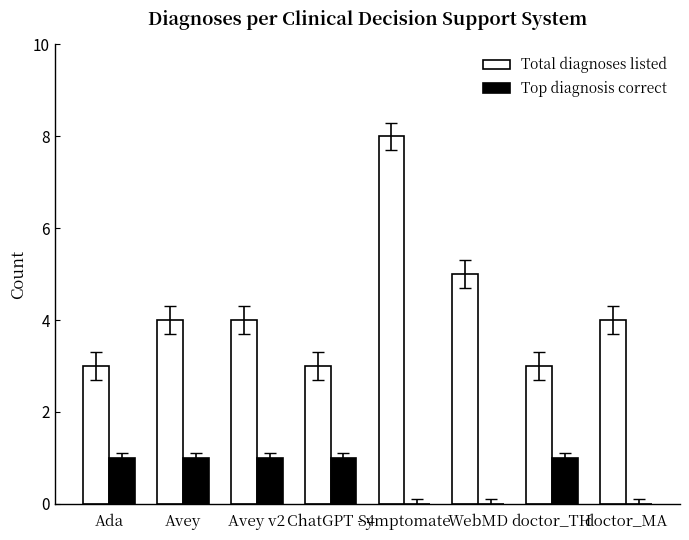

Between WebMD and doctor_TH, which series saw the biggest shift?

Total diagnoses listed